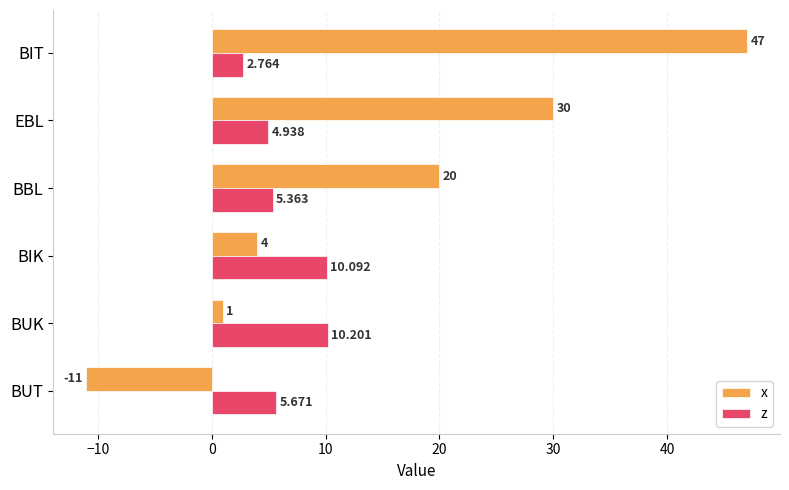

Which series has the largest range (max minus min)?

x